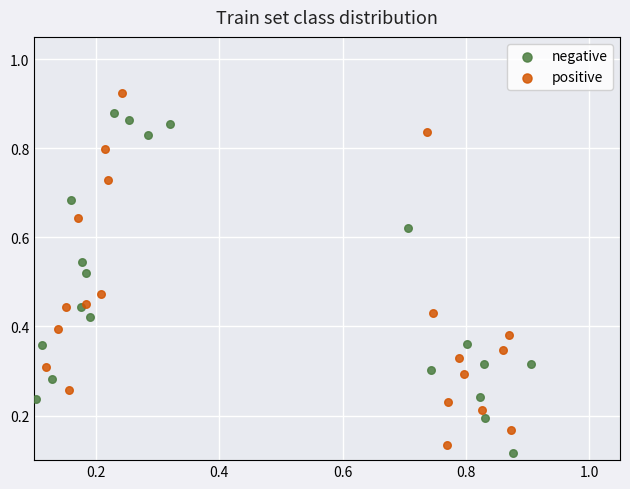

Which series reaches the maximum Y coordinate?

positive